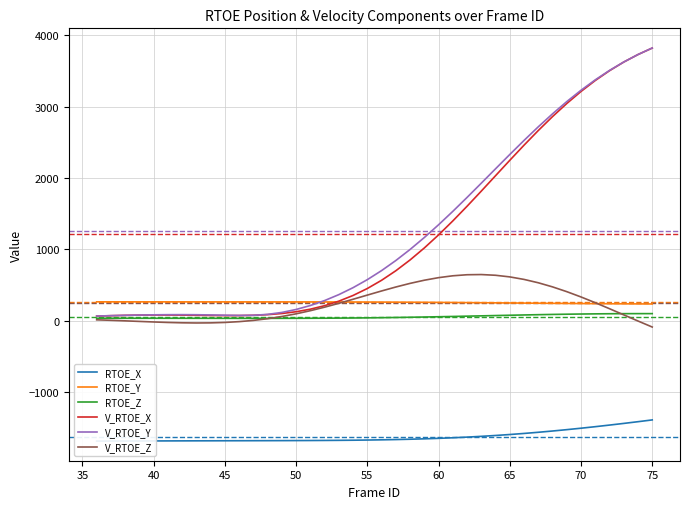

How many series are shown in this chart?

6